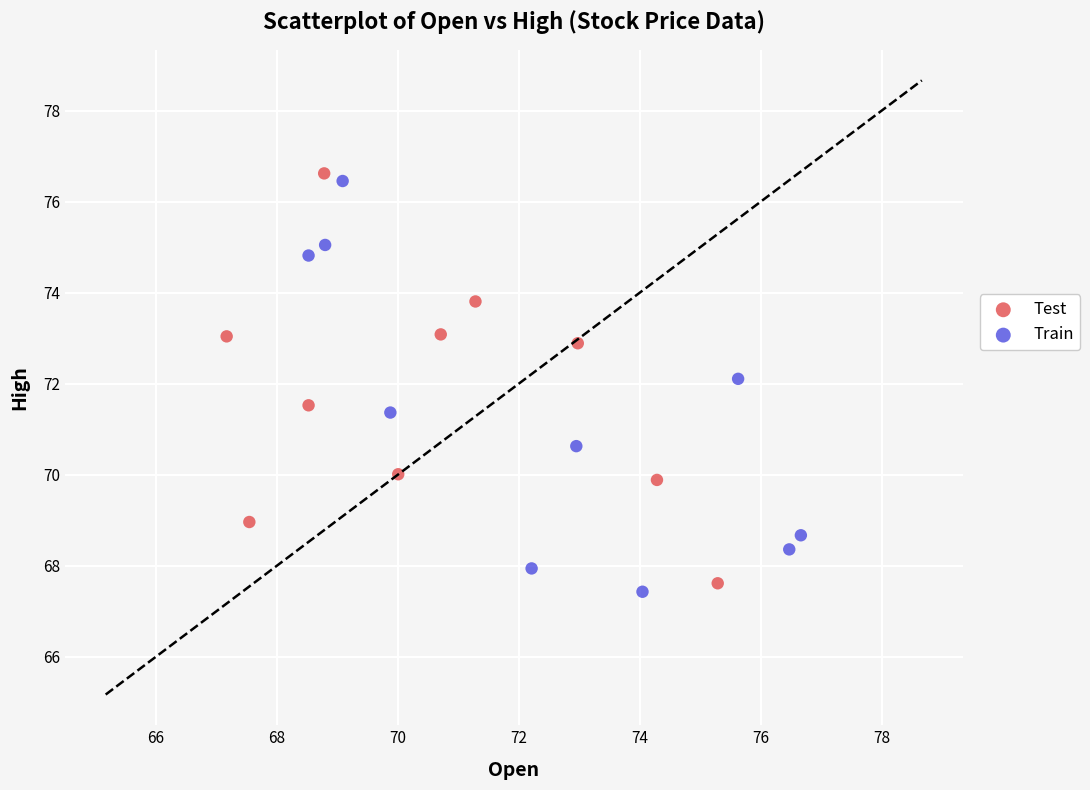

What are all the series names shown in the legend?

Test, Train